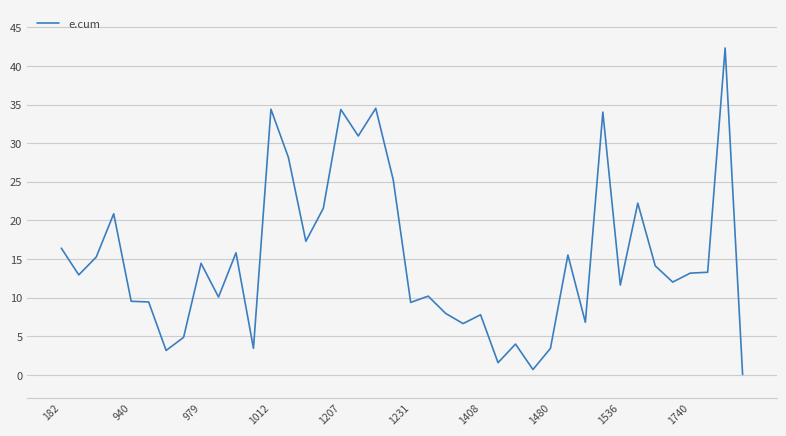

What is the maximum value shown in the chart?

42.3